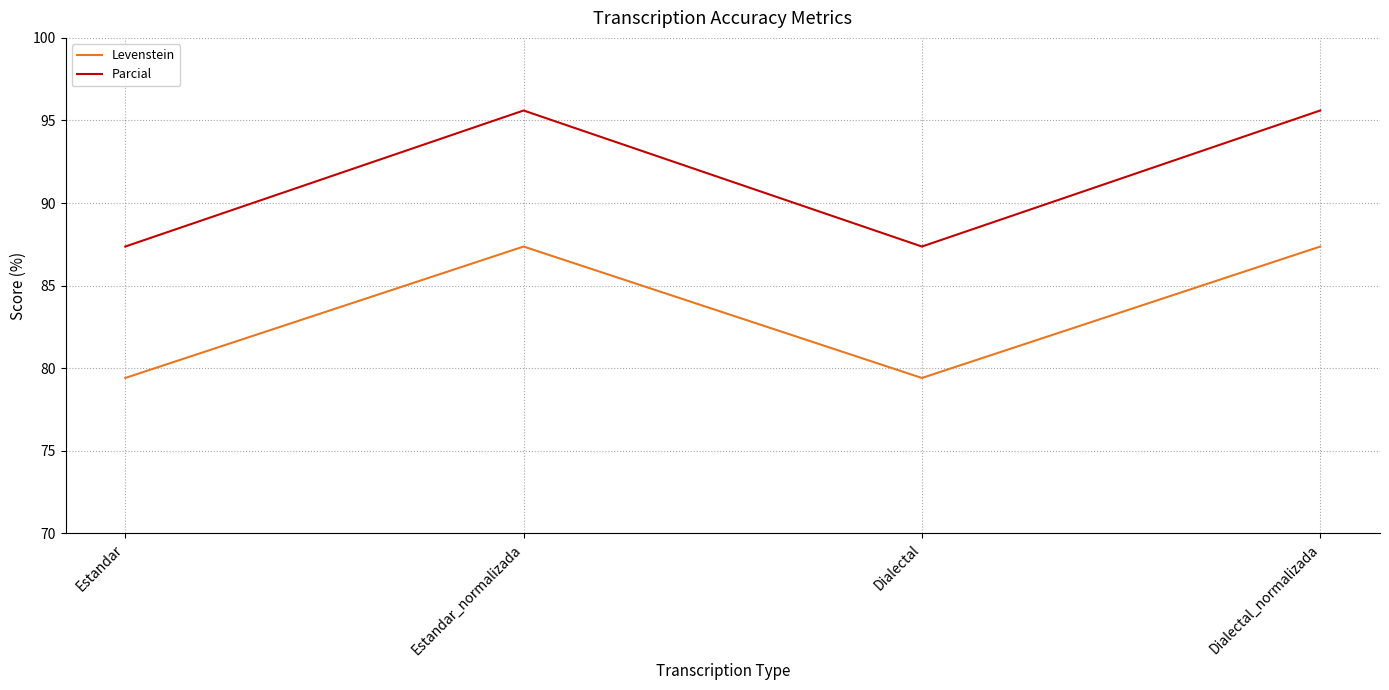

Does the chart display data point markers on the line(s)?

No